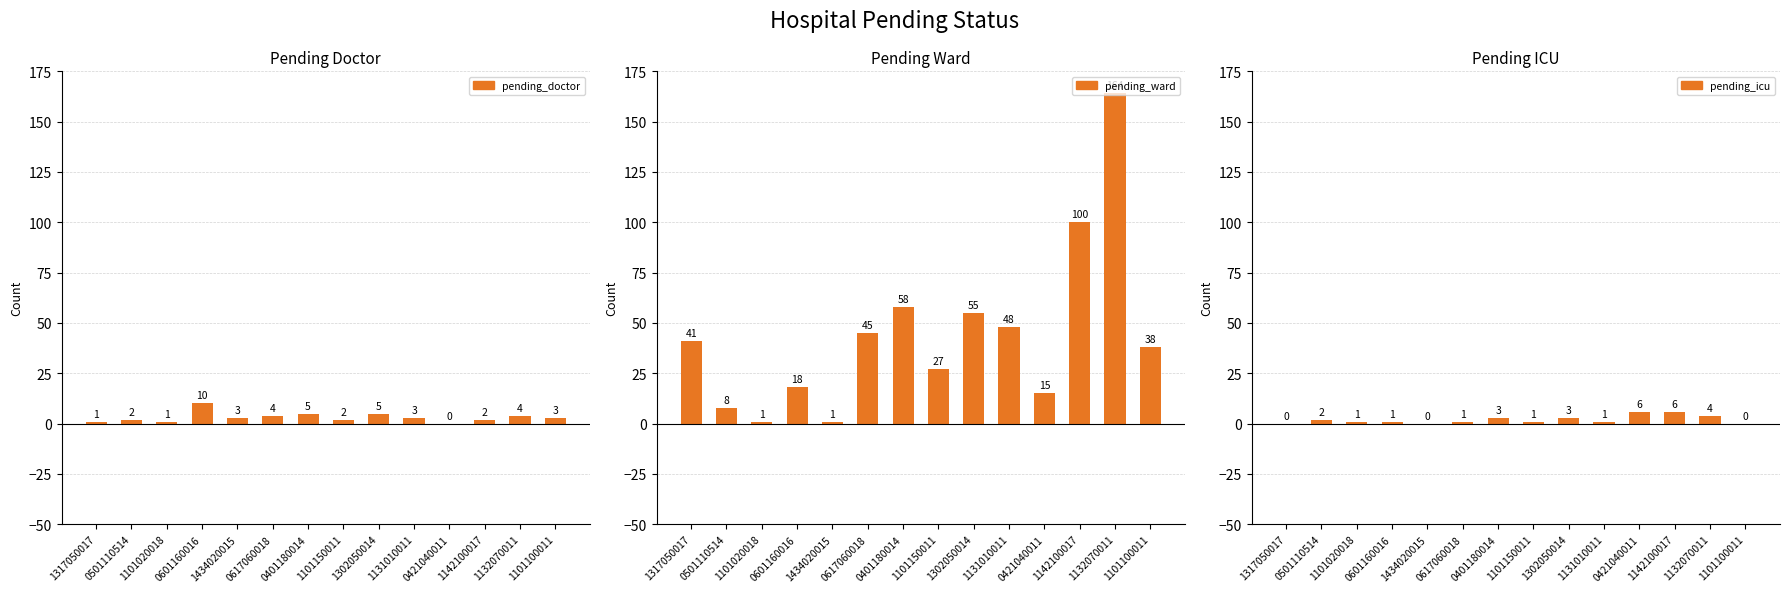

True or false: pending_doctor has a value of 4 at 0601160016.

False